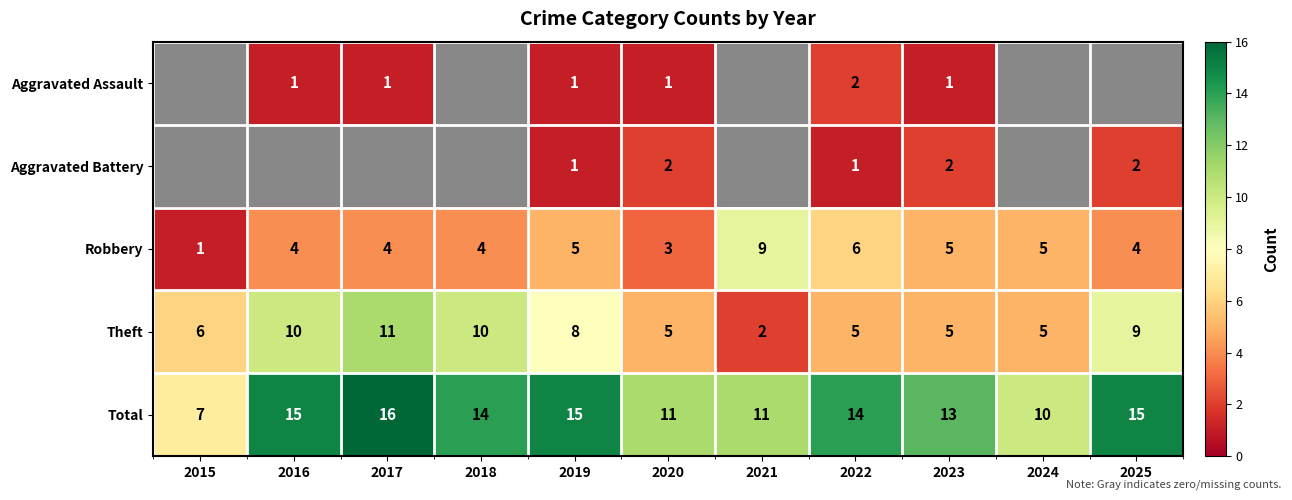

What is the highest value of the Theft series?

11